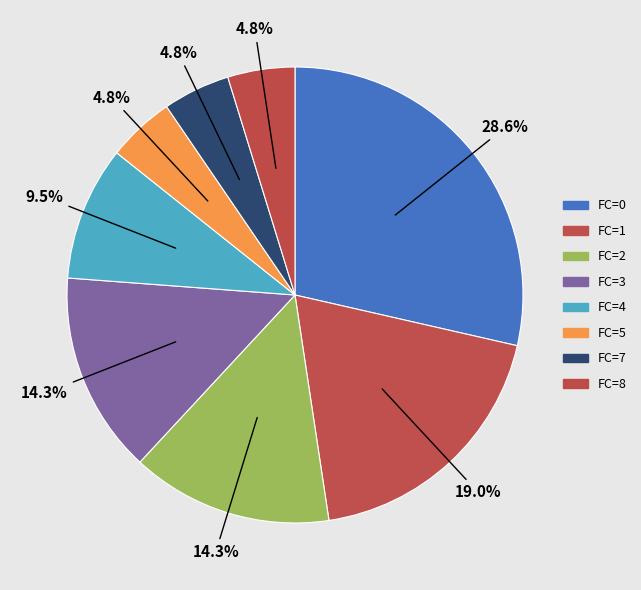

Count the number of slices in the pie.

8